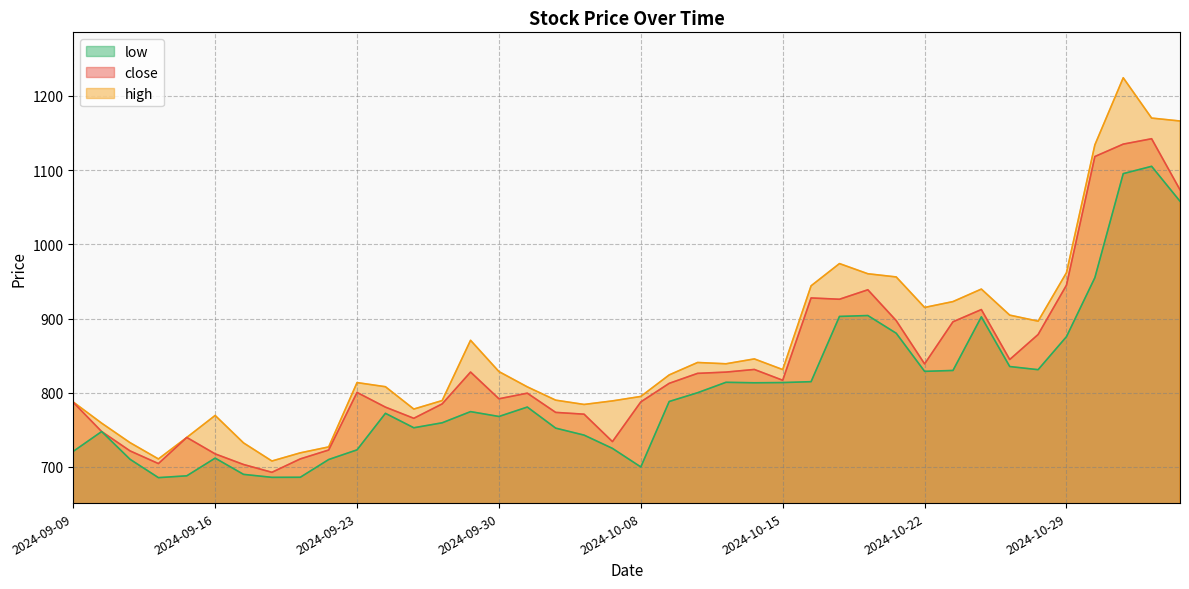

True or false: high and close cross at least once.

False